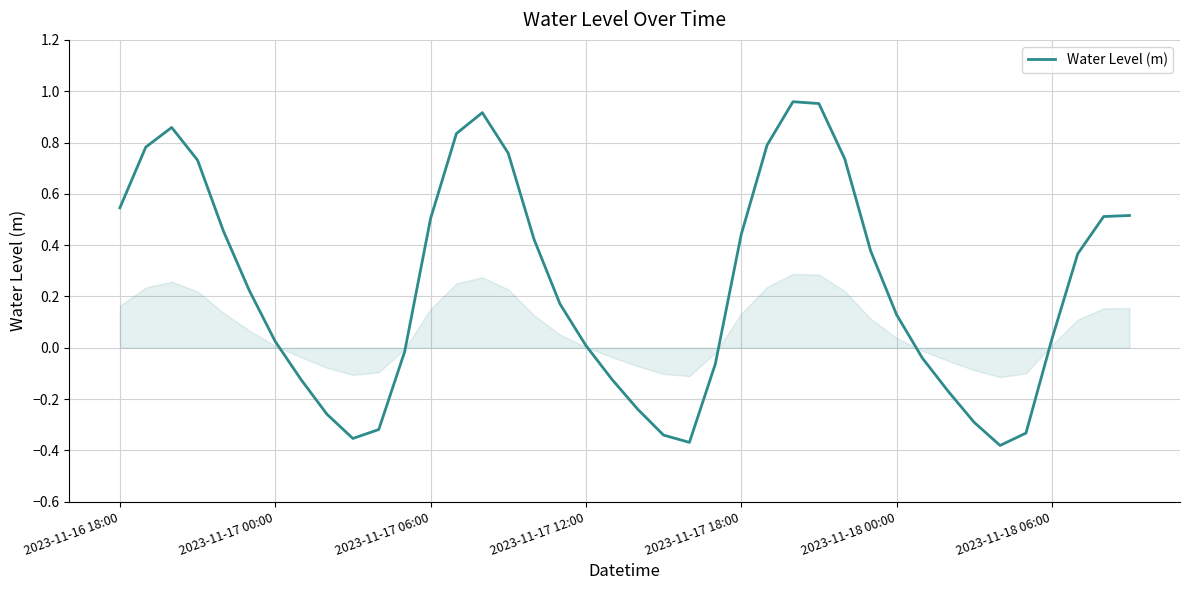

How many lines are shown in the chart?

1